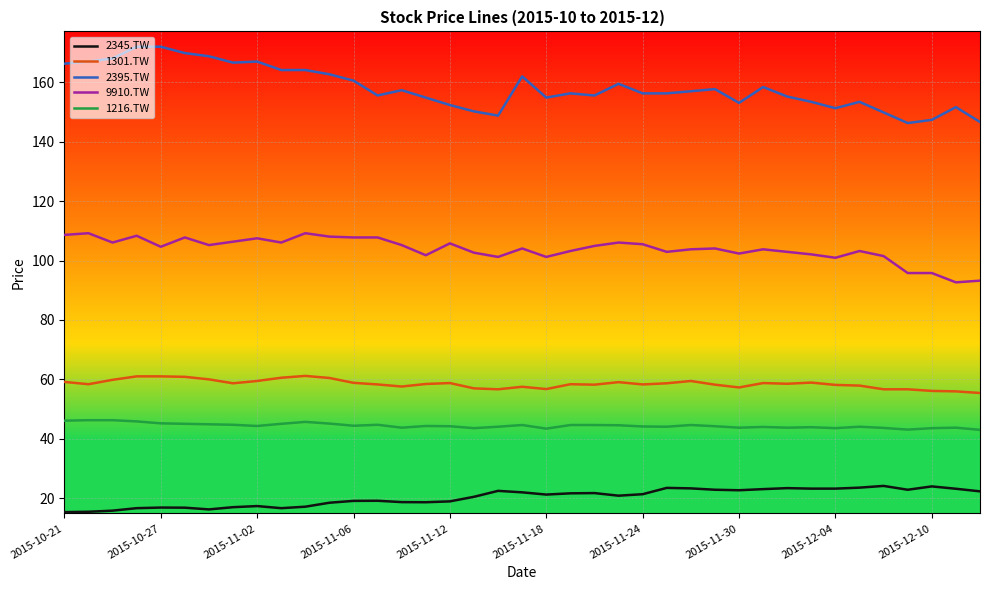

True or false: 1301.TW and 9910.TW intersect in this chart.

False